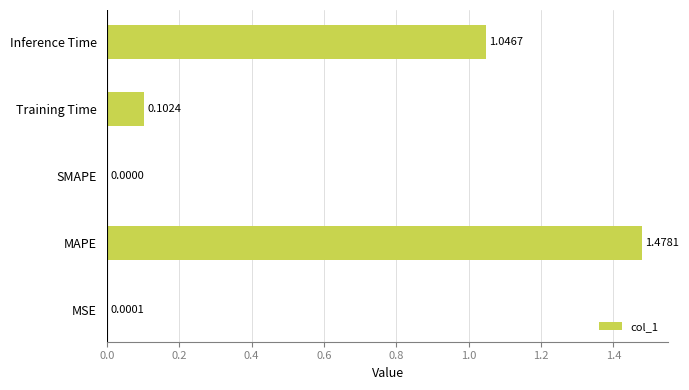

At which category does the chart reach its peak across all series?

MAPE